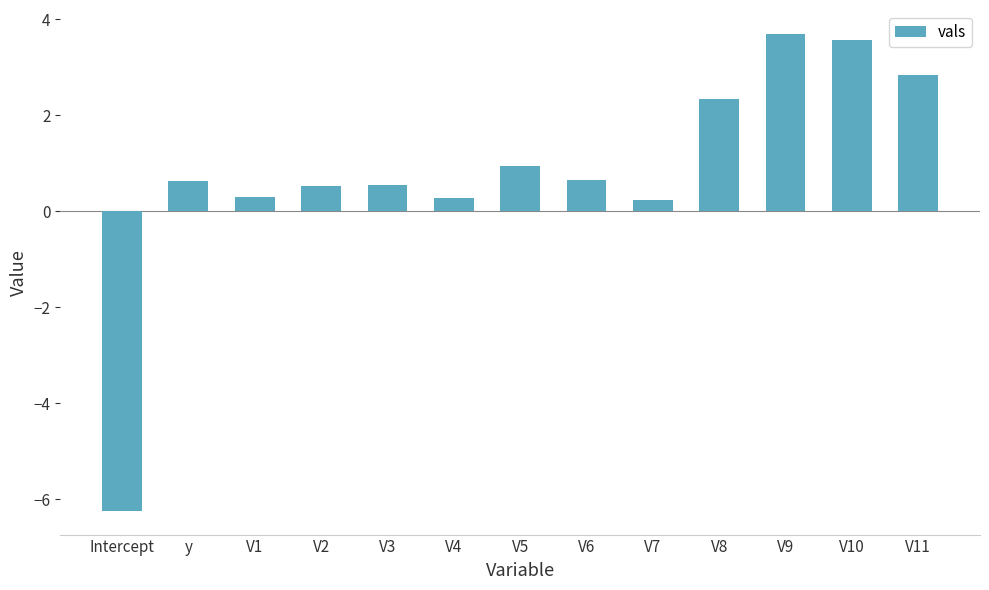

How many values are below zero?

1